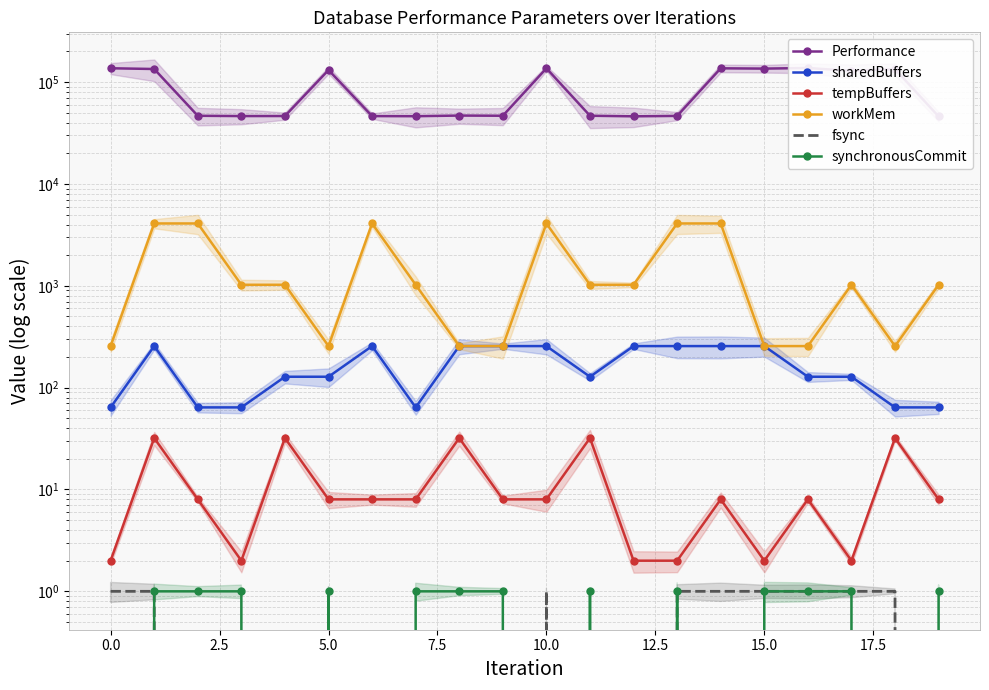

What is the highest value of the Performance series?

137657.6